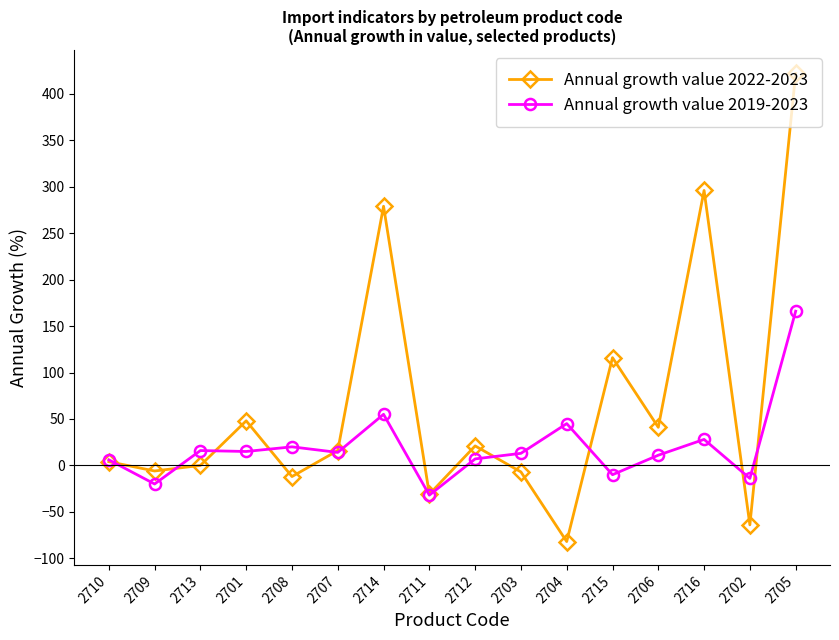

How many lines are shown in the chart?

2